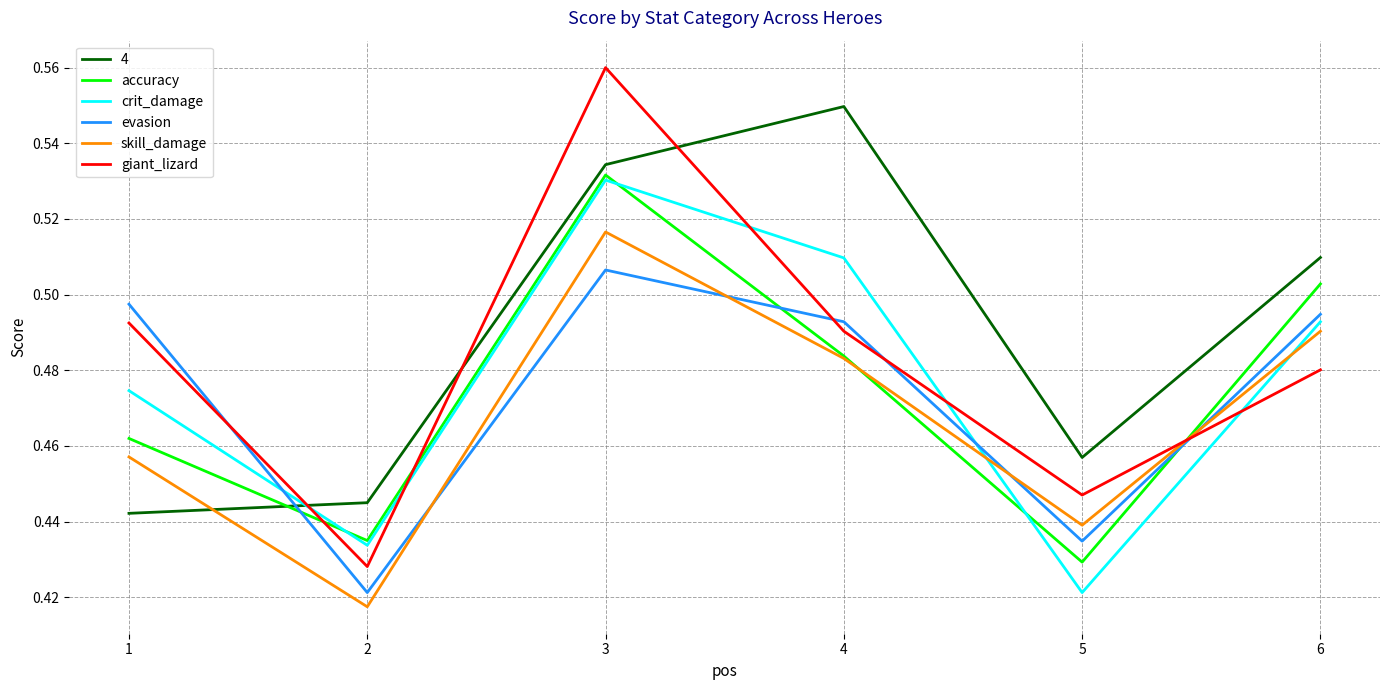

How many evasion values are between 0 and 1?

6